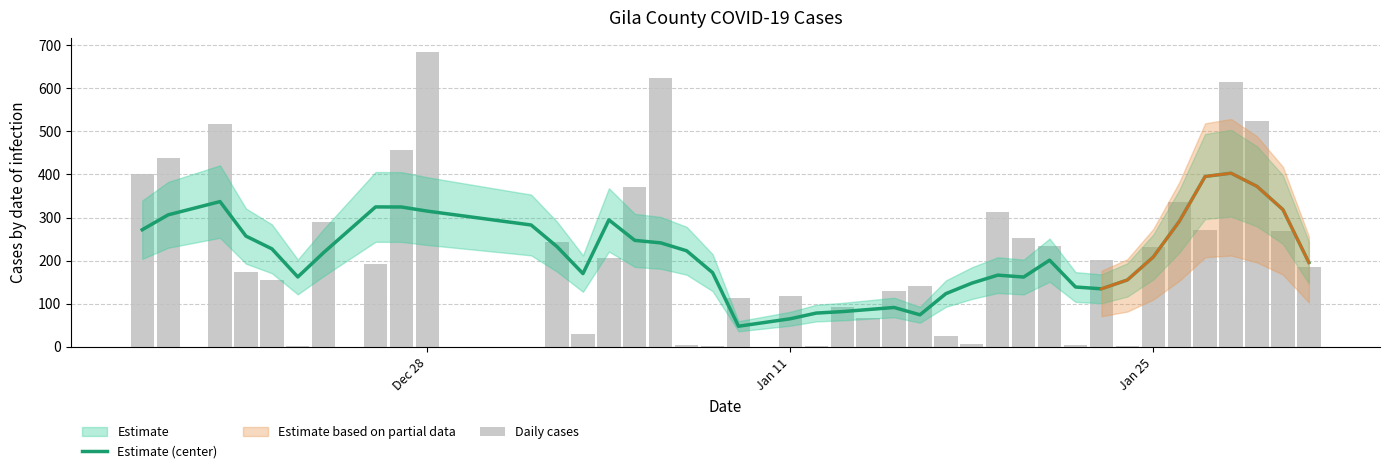

Reading right to left, what are all the values shown in this chart?

Estimate (center): 195.4	318.4	372.4	403.0	395.4	290.8	208.2	154.8	134.2	138.4	200.8	161.6	166.0	147.4	123.0	73.8	90.8	86.0	81.2	77.8	64.6	47.2	171.8	222.6	241.0	246.8	294.4	169.6	232.2	282.6	314.8	324.4	324.6	218.6	161.8	227.2	256.8	337.0	306.2	271.6
Daily cases: 184.0	269.0	524.0	615.0	270.0	337.0	231.0	1.0	202.0	3.0	234.0	252.0	313.0	6.0	25.0	141.0	130.0	67.0	91.0	1.0	117.0	113.0	1.0	4.0	624.0	371.0	205.0	30.0	242.0	0.0	684.0	457.0	191.0	290.0	1.0	154.0	173.0	518.0	438.0	402.0